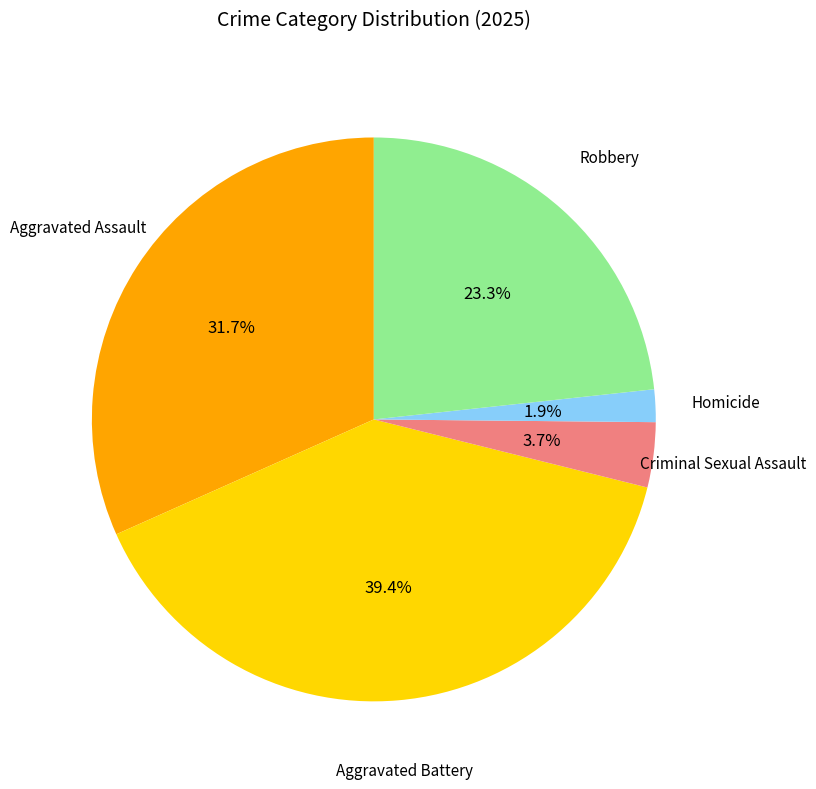

To the nearest percent, what is the difference between the largest and smallest slice percentages?

38%